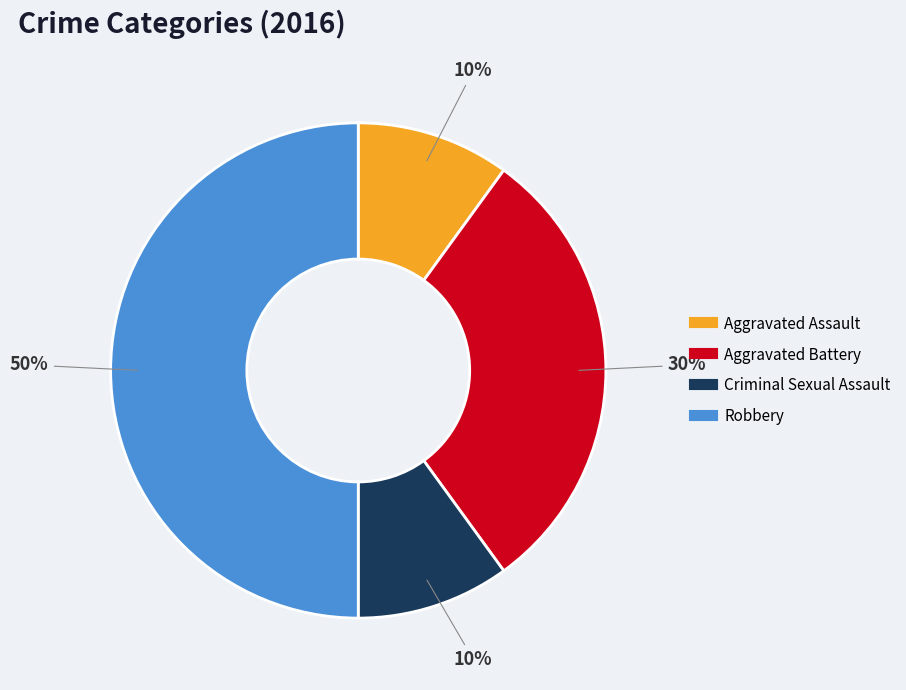

What percentage is the Robbery slice, to the nearest percent?

50%